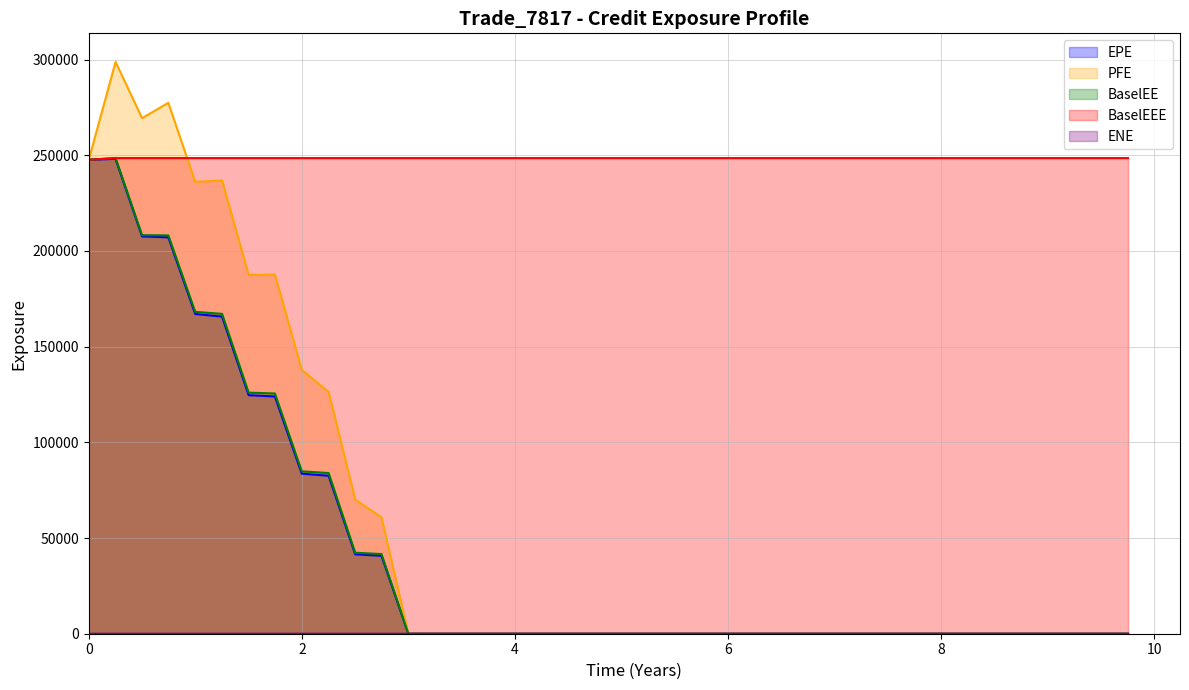

Which category has the lowest value across all series?

2.9986